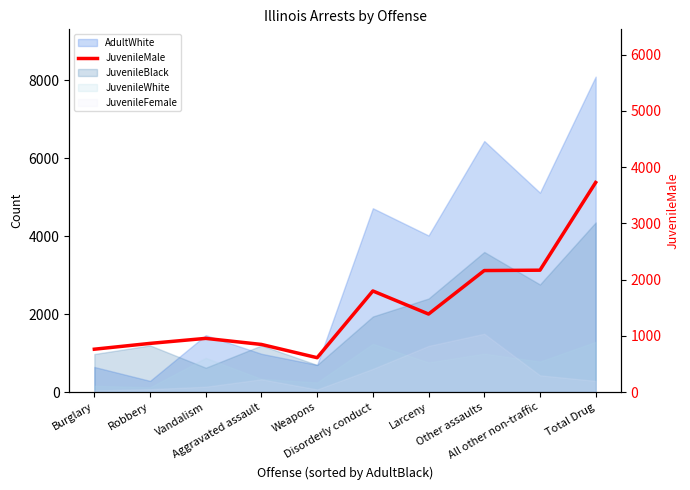

What is the label of the 8th point from the left?

Other assaults